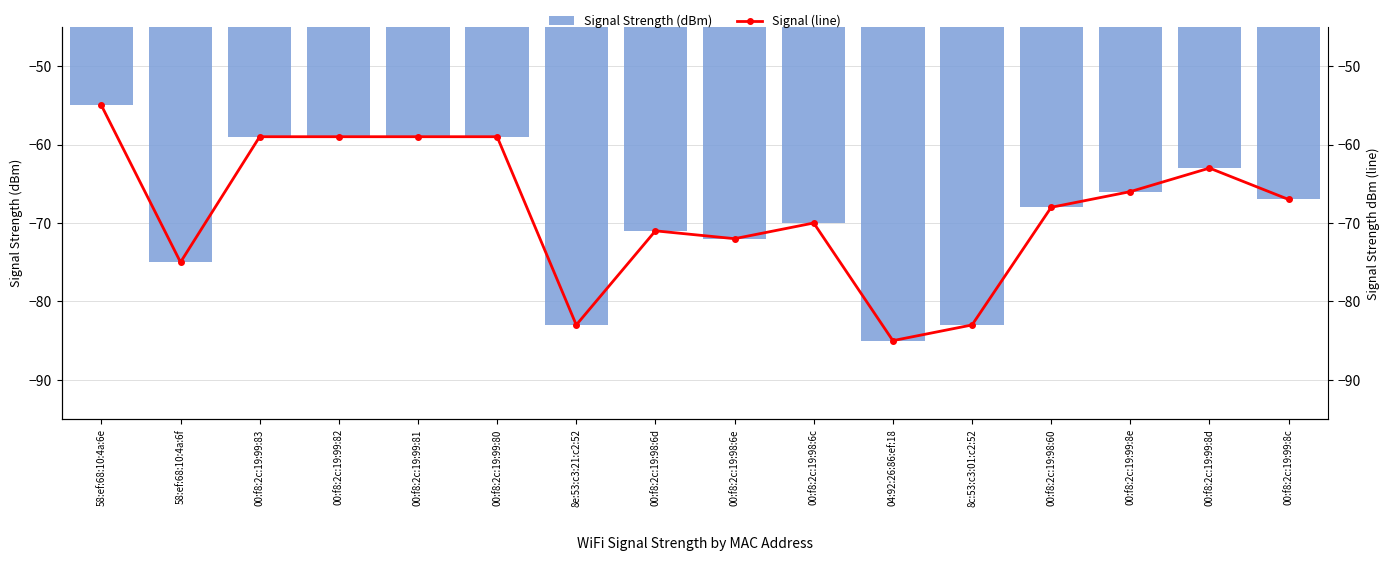

What is the label of the 5th bar from the left?

00:f8:2c:19:99:81